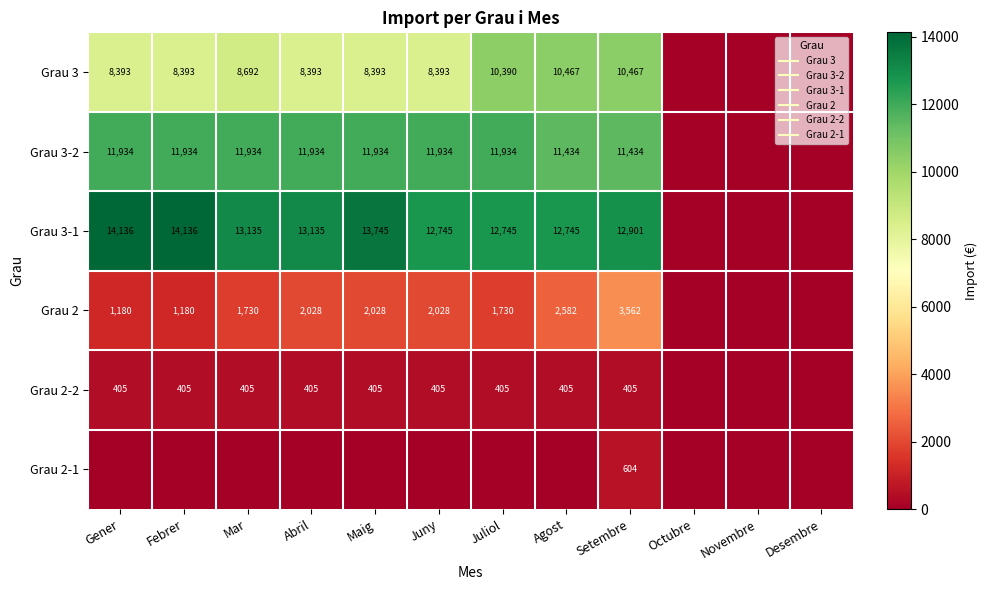

Rank the series at Maig from highest to lowest value.

Grau 3-1, Grau 3-2, Grau 3, Grau 2, Grau 2-2, Grau 2-1